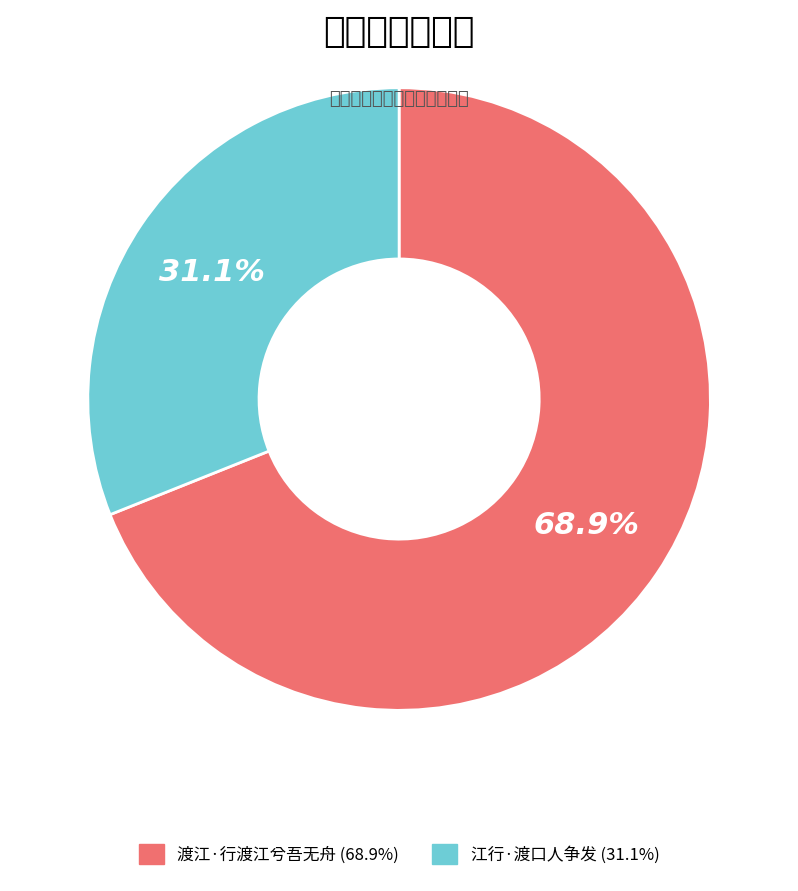

Which category has the biggest portion of the pie?

渡江·行渡江兮吾无舟